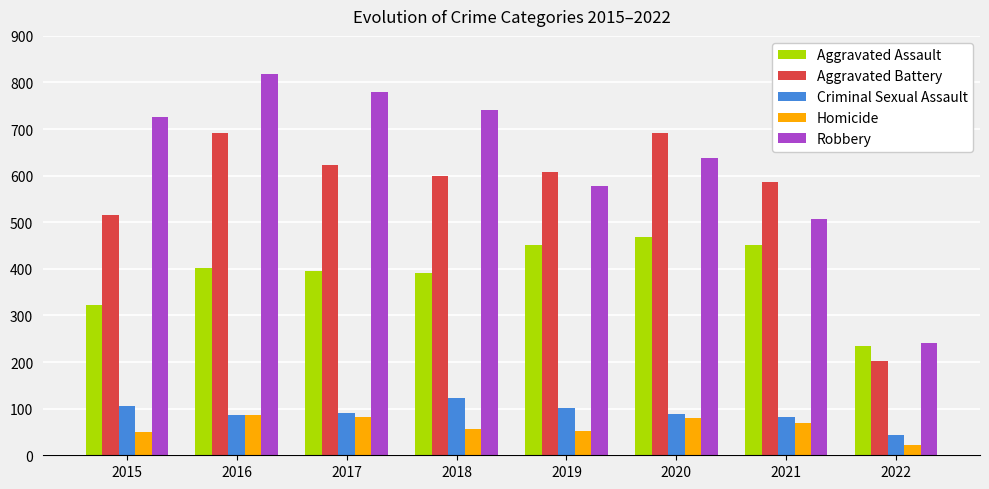

Read the Aggravated Assault value at 2020.

468